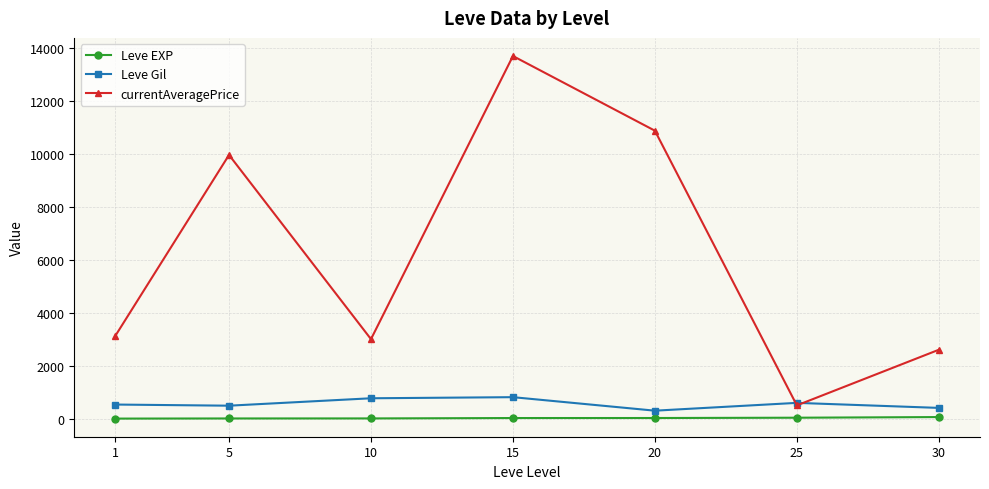

In currentAveragePrice, how many points are lower than both neighbors (excluding endpoints)?

2